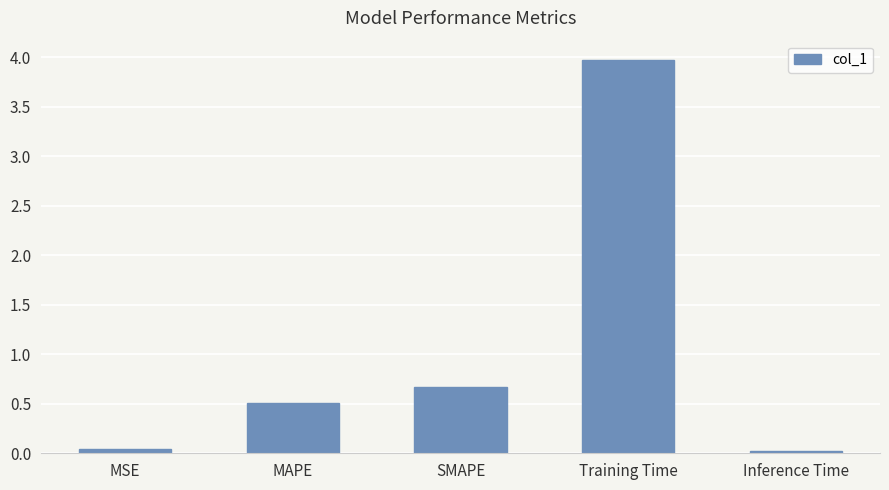

What is the difference between the second highest and minimum values?

0.7